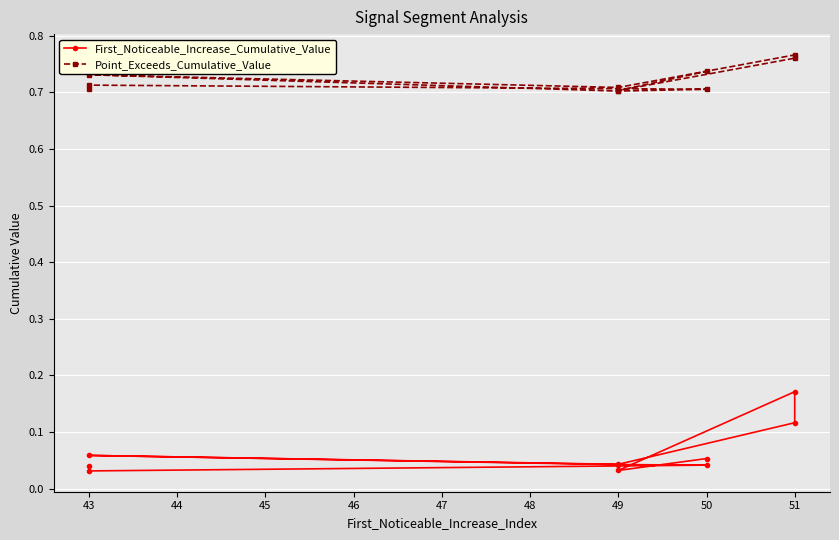

Which series changed the most between 43 and 49?

First_Noticeable_Increase_Cumulative_Value